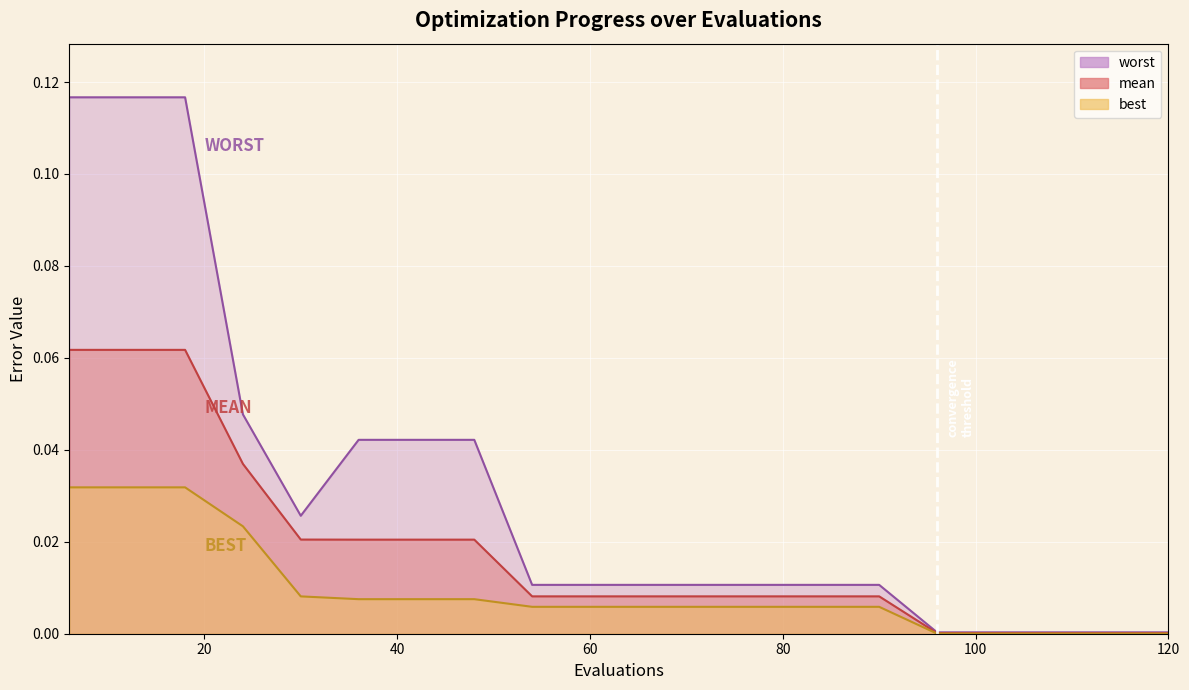

True or false: best and worst cross at least once.

False